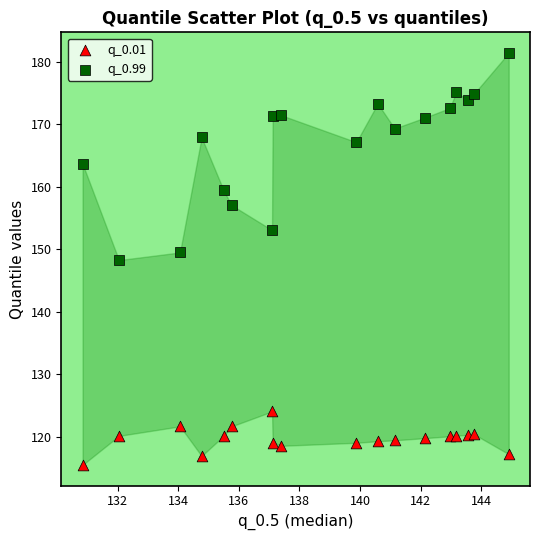

What are all the series names shown in the legend?

q_0.01, q_0.99